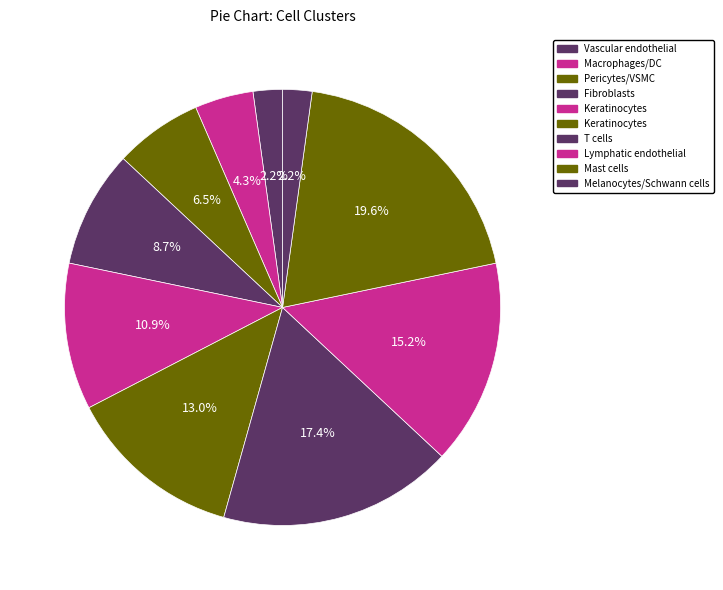

Is there any slice that represents more than half of the pie?

No